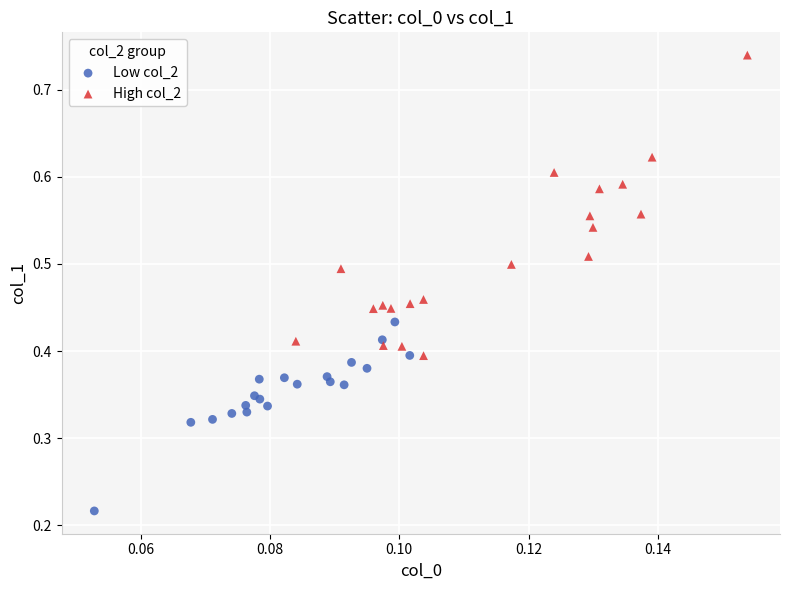

Which series reaches the maximum Y coordinate?

High col_2